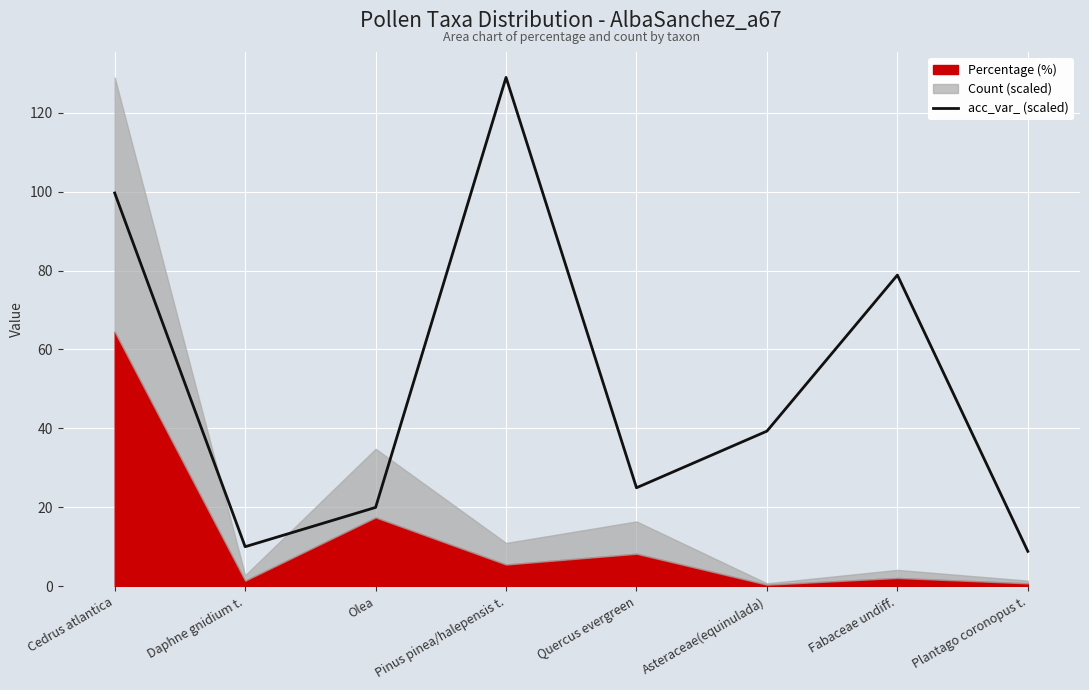

What is the minimum value for acc_var_ (scaled)?

8.8